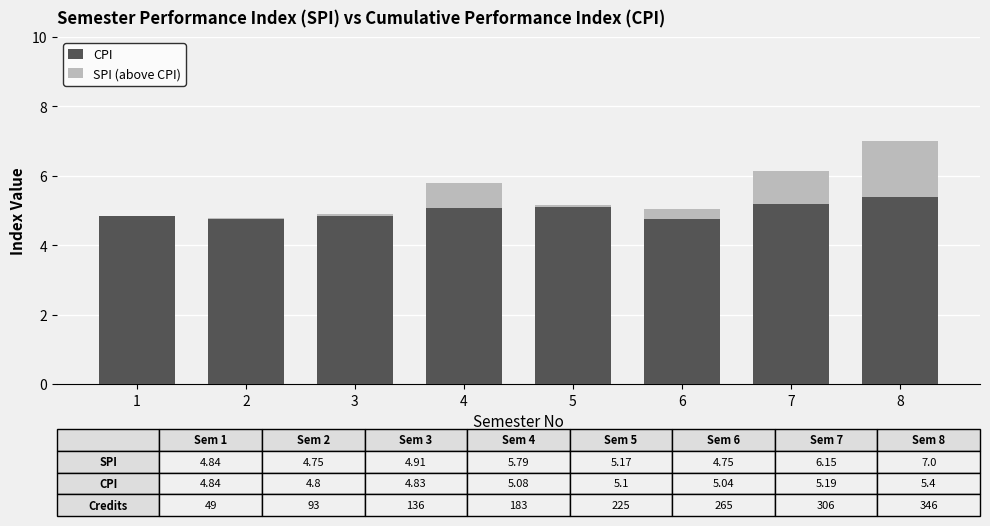

What is the difference between the maximum and minimum values in the SPI (above CPI) series?

1.9